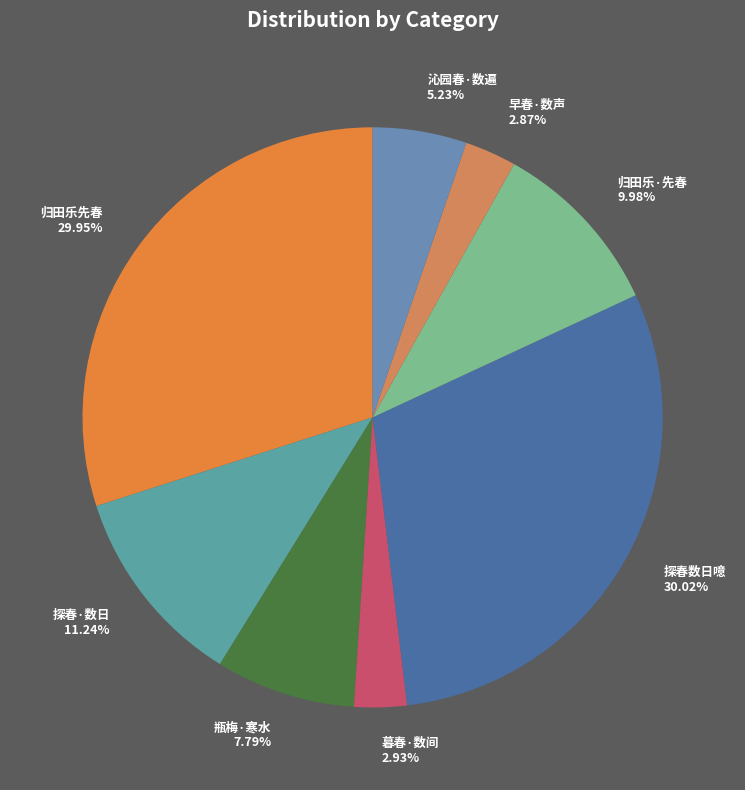

How many segments does this pie chart have?

8